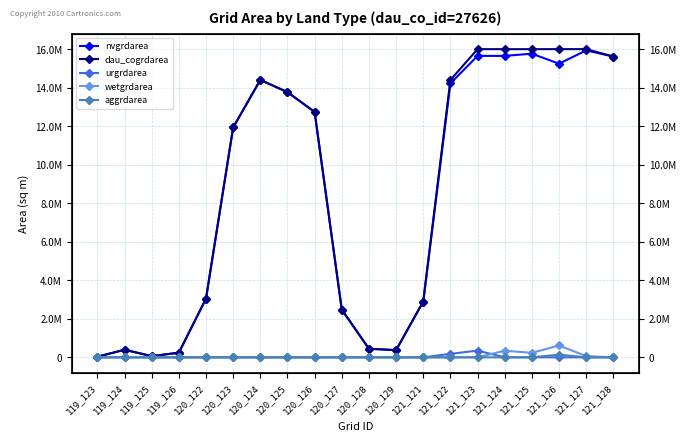

What are all the series names shown in the legend?

nvgrdarea, dau_cogrdarea, urgrdarea, wetgrdarea, aggrdarea